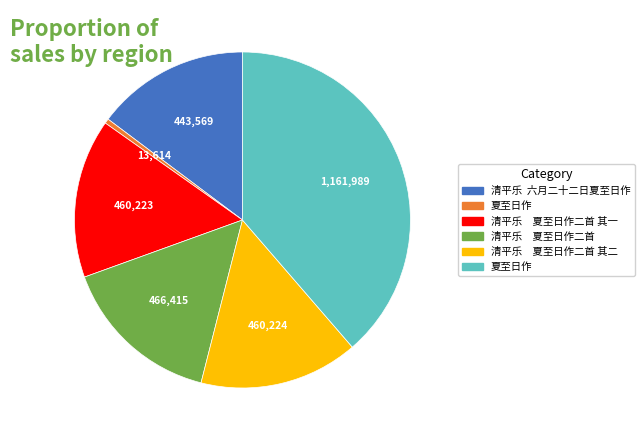

How many slices are in this pie chart?

6